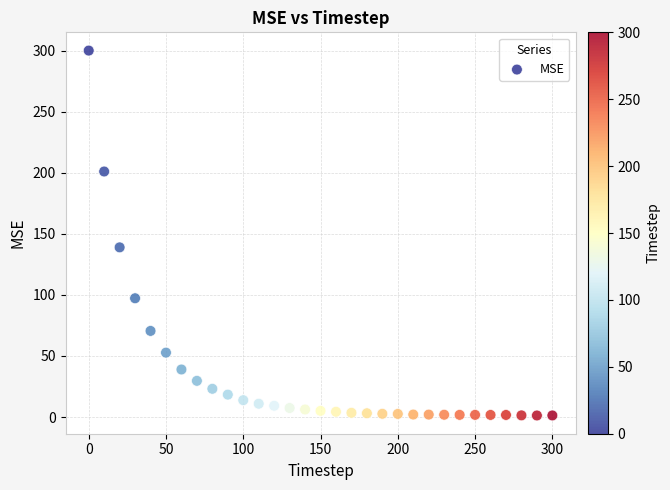

What Y value in the scatter plot is closest to 150?

138.9